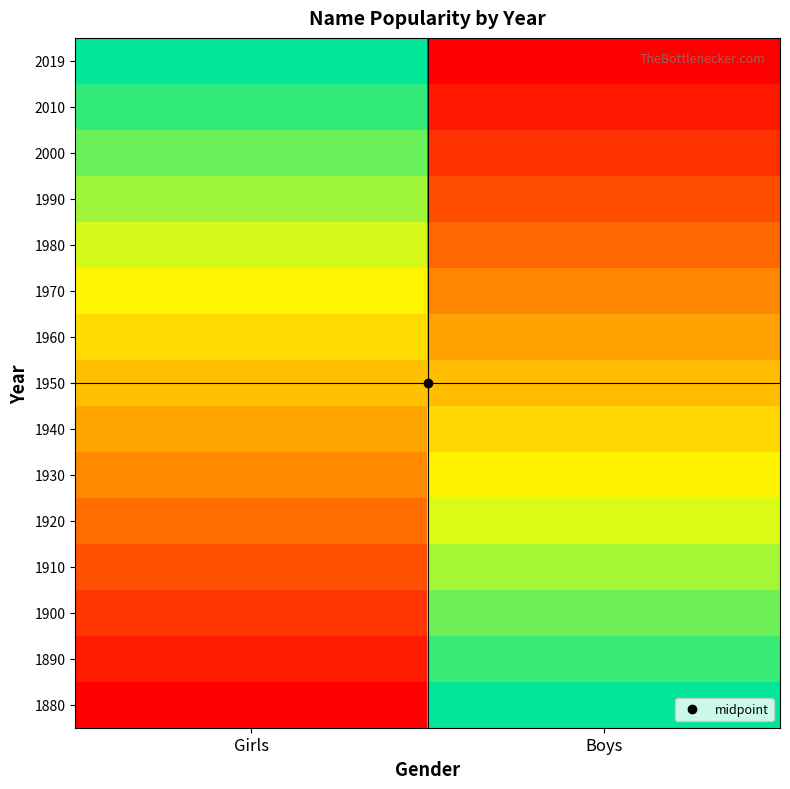

Reading left to right, list all the values displayed in this chart.

1880: Girls=0.0	Boys=50.0
1890: Girls=3.6	Boys=53.6
1900: Girls=7.2	Boys=57.2
1910: Girls=10.8	Boys=60.8
1920: Girls=14.4	Boys=64.4
1930: Girls=18.0	Boys=68.0
1940: Girls=21.6	Boys=71.6
1950: Girls=25.2	Boys=75.2
1960: Girls=28.8	Boys=78.8
1970: Girls=32.4	Boys=82.4
1980: Girls=36.0	Boys=86.0
1990: Girls=39.6	Boys=89.6
2000: Girls=43.2	Boys=93.2
2010: Girls=46.8	Boys=96.8
2019: Girls=50.0	Boys=100.0